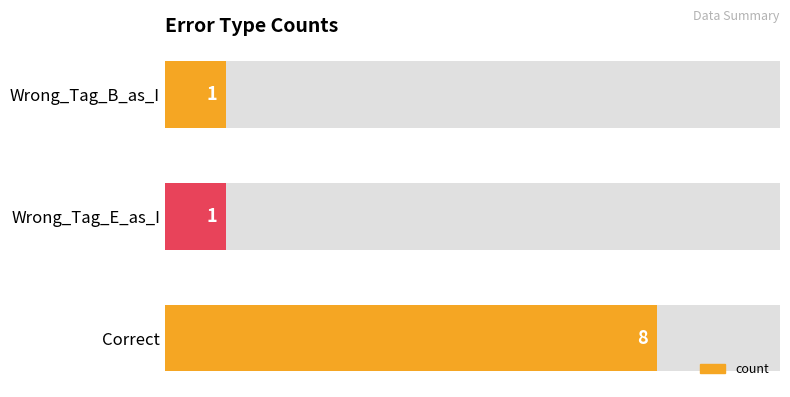

The chart shows a value of 8 at Correct. True or false?

True